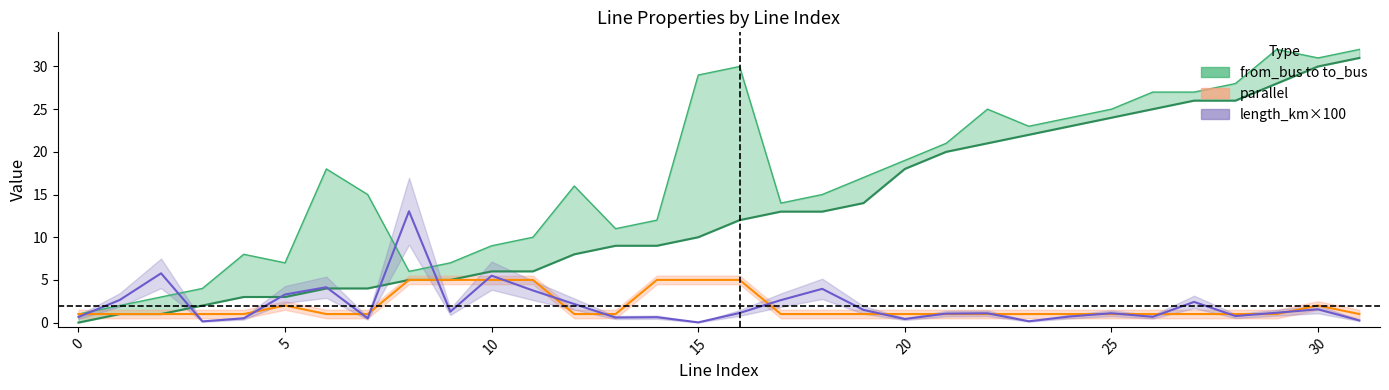

Is it true that length_km×100 equals 2.4 at 27?

True